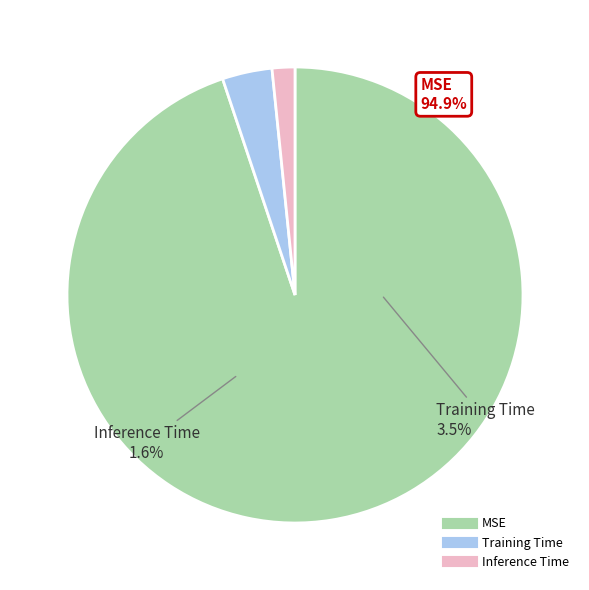

Count the number of slices in the pie.

3